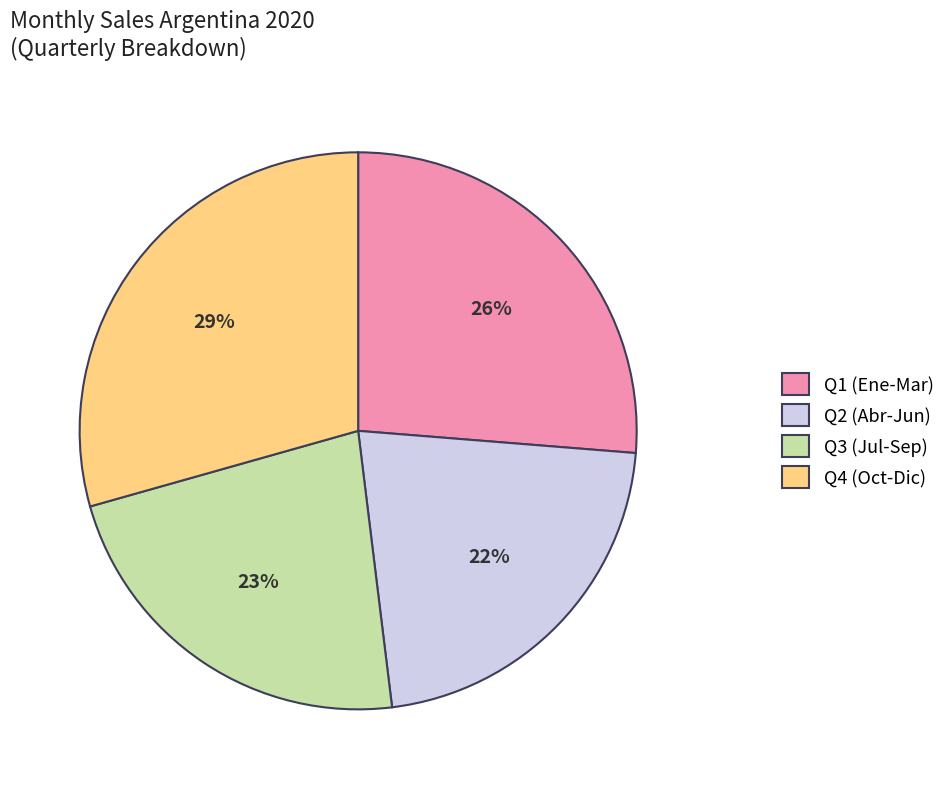

Which slice is the smallest?

Q2 (Abr-Jun)